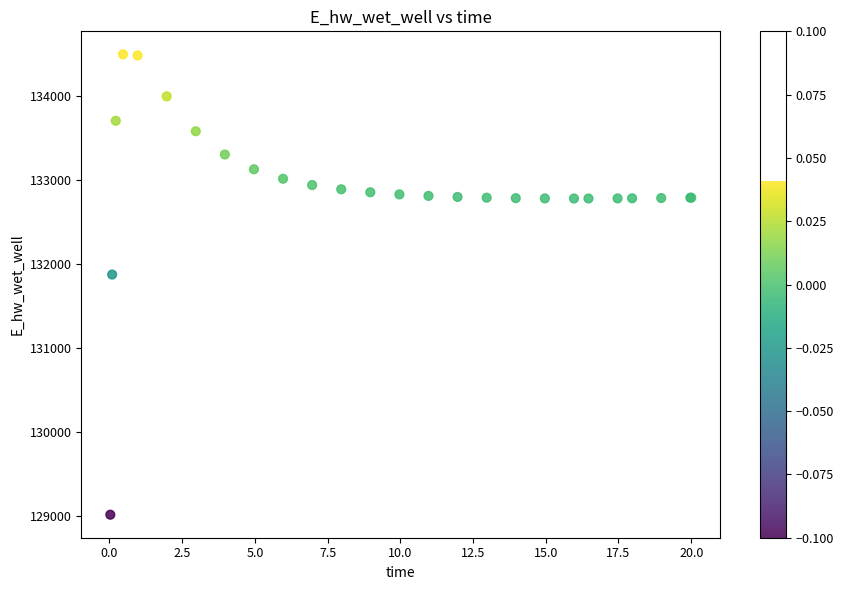

What Y value in the scatter plot is closest to 131755?

131874.3